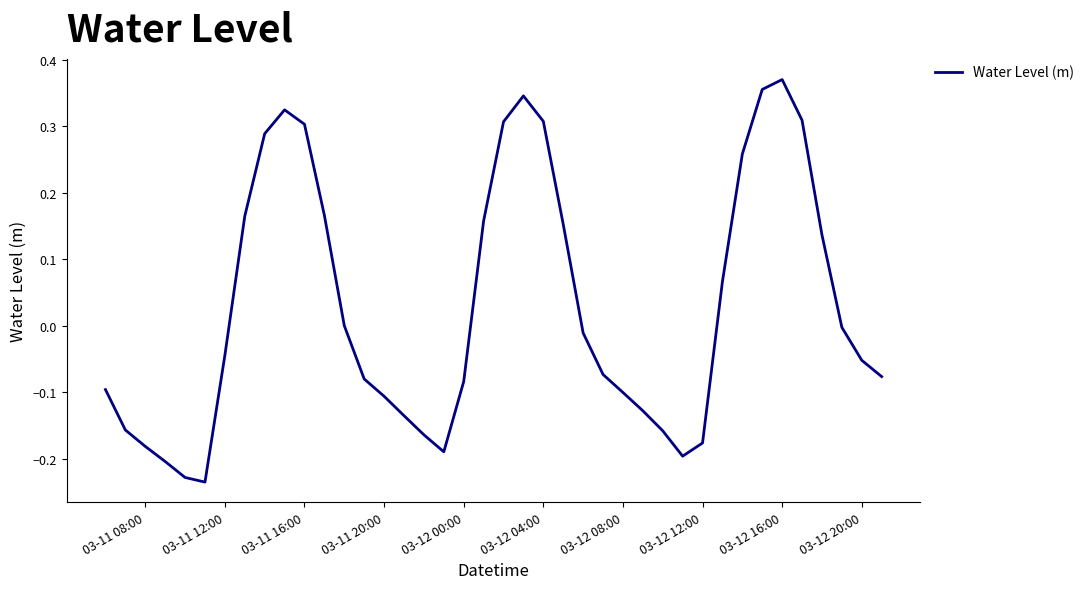

Is this an area chart (filled region under the line)?

No